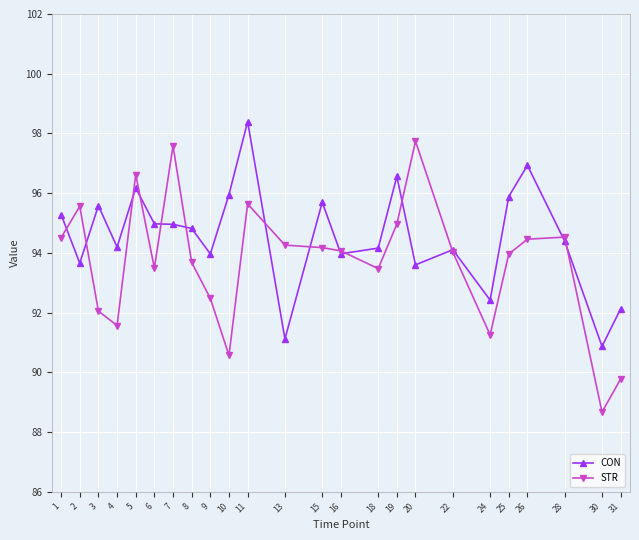

At which category does STR reach its first local valley?

4